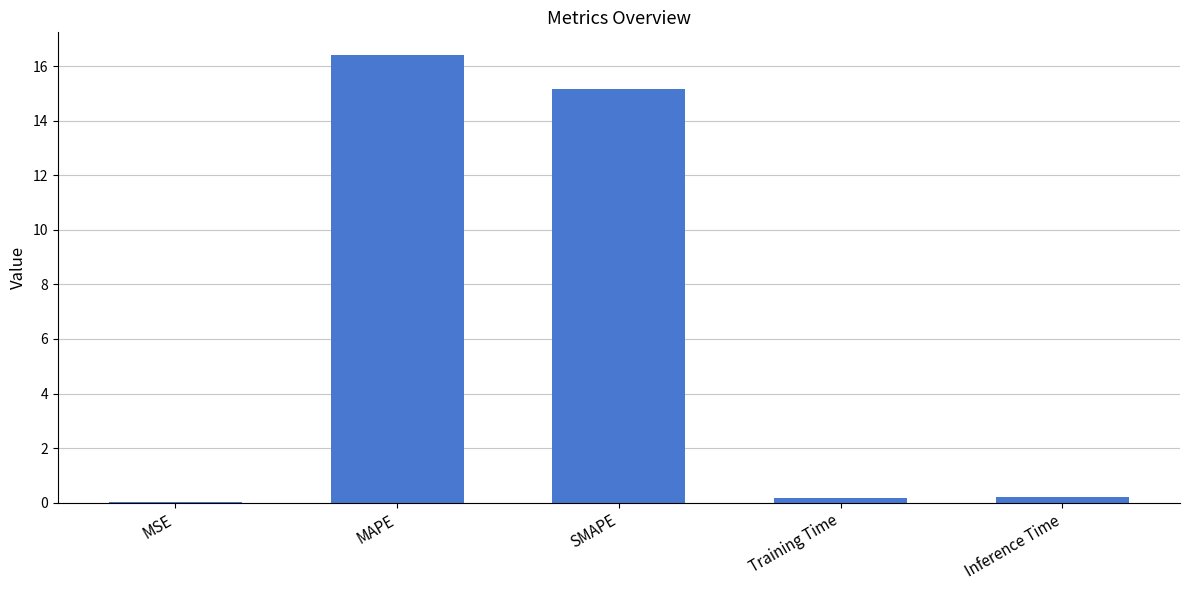

What value does the data have at MAPE?

16.4